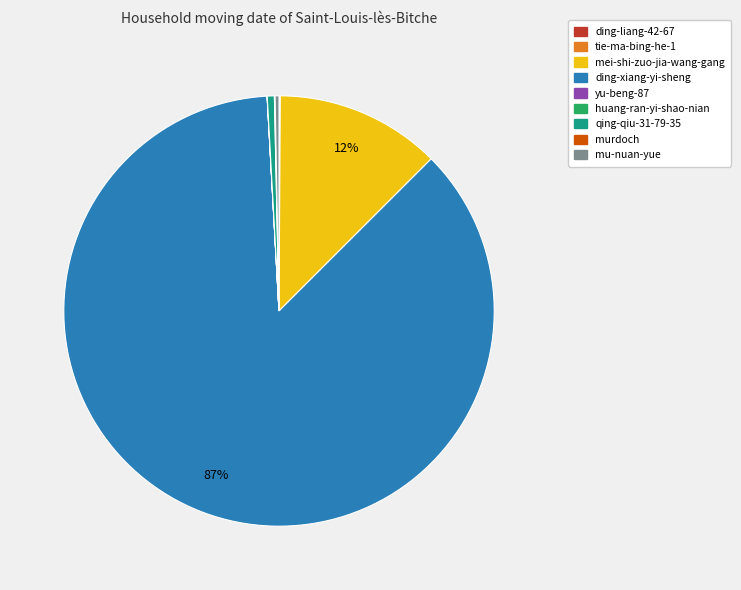

To the nearest percent, what portion does mei-shi-zuo-jia-wang-gang represent?

12%